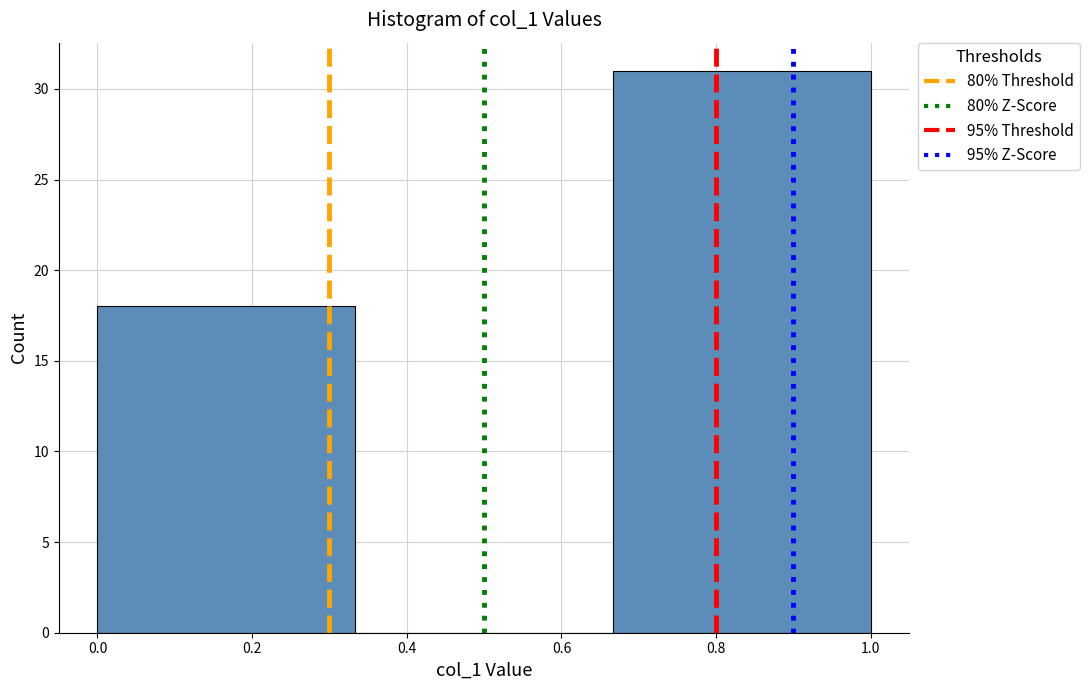

Over which range of the x-axis is the bar tallest?

0.66 to 1.00